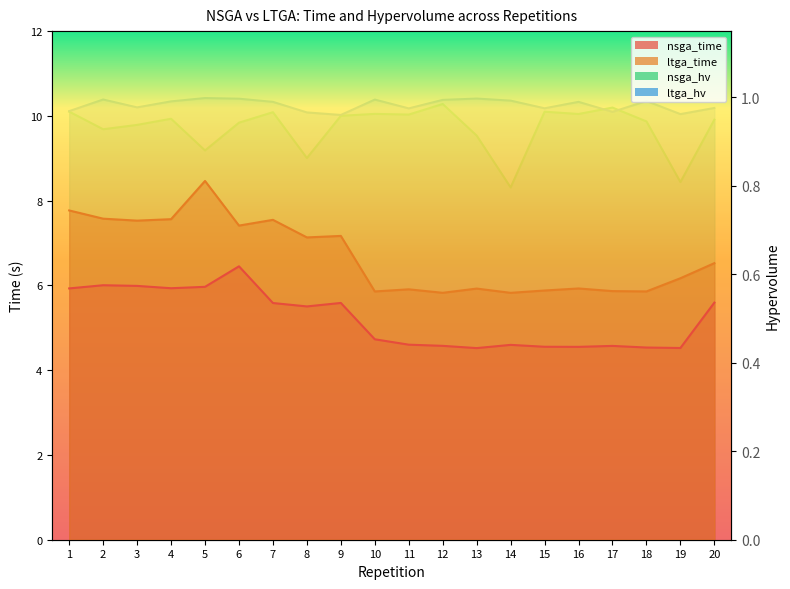

What is the average value of the nsga_time series?

5.2